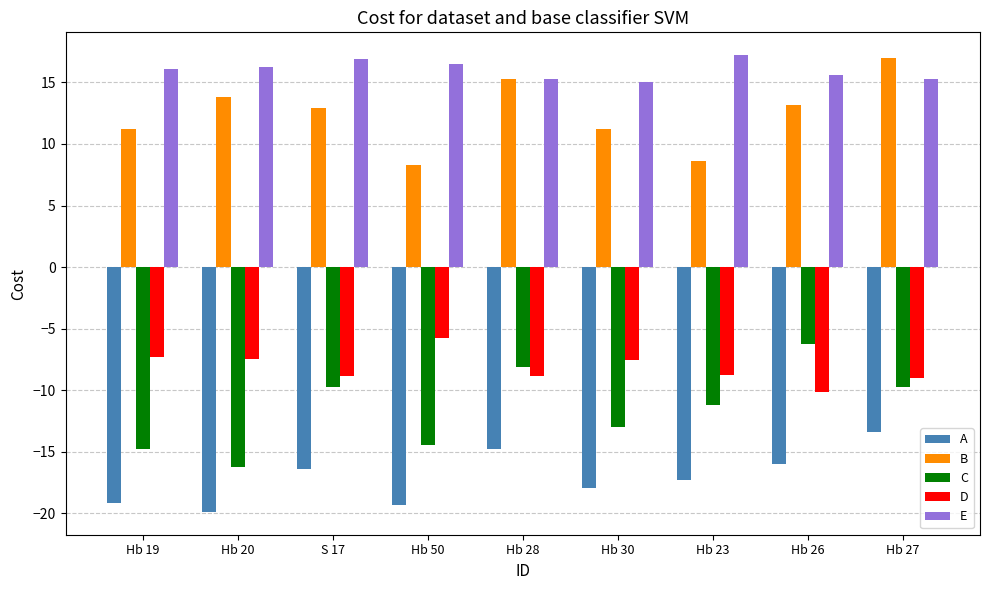

What is the difference between the maximum and second lowest values in the E series?

2.0